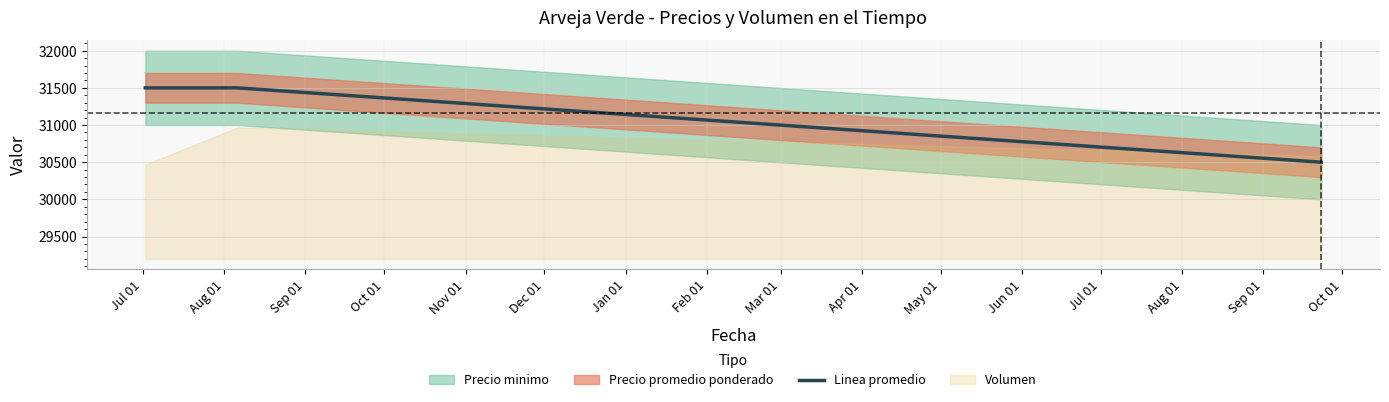

How many values in the Linea promedio series are below 31500?

1